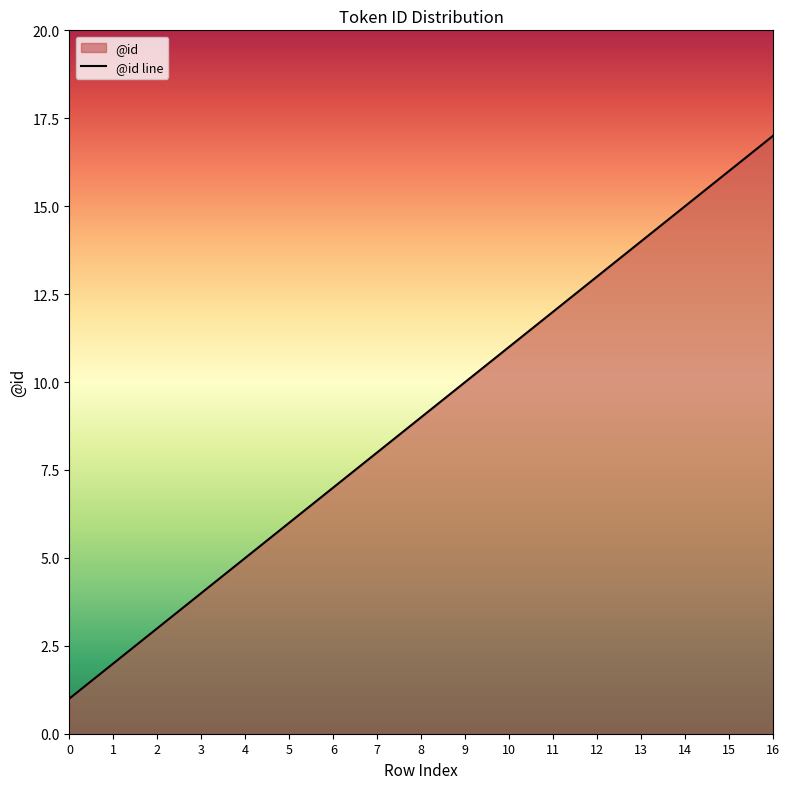

What is the ratio of the value at 2 to the value at 12?

0.2